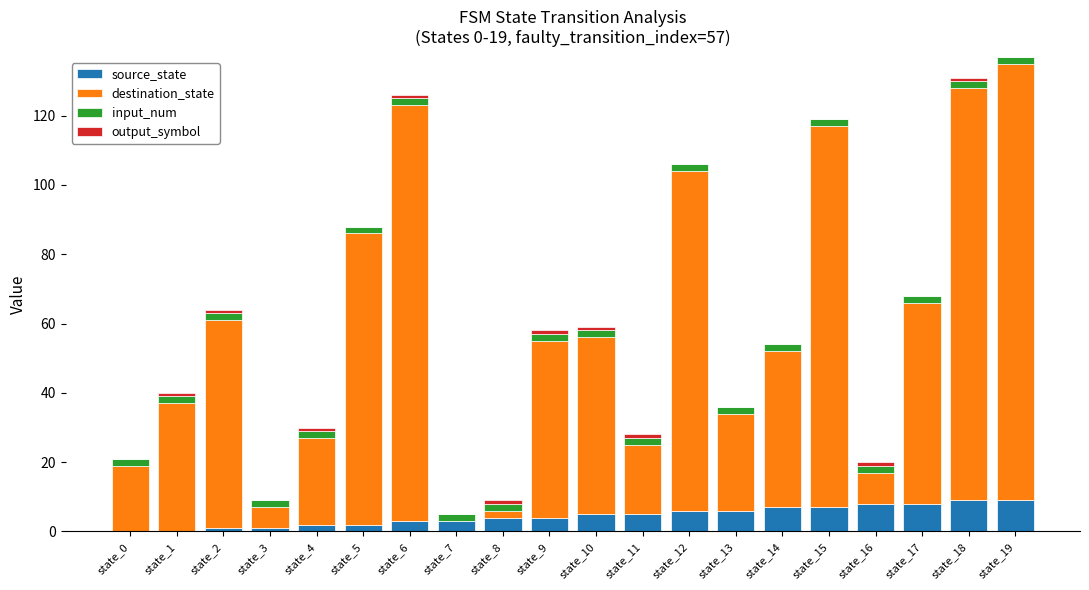

True or false: source_state has a value of 9 at state_19.

True